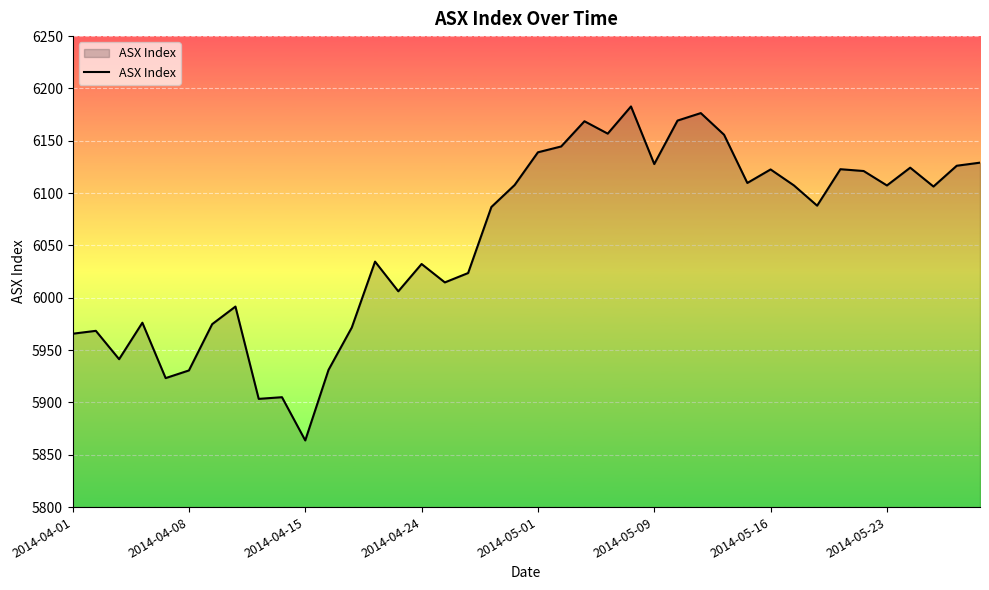

What is the greatest value displayed?

6182.8